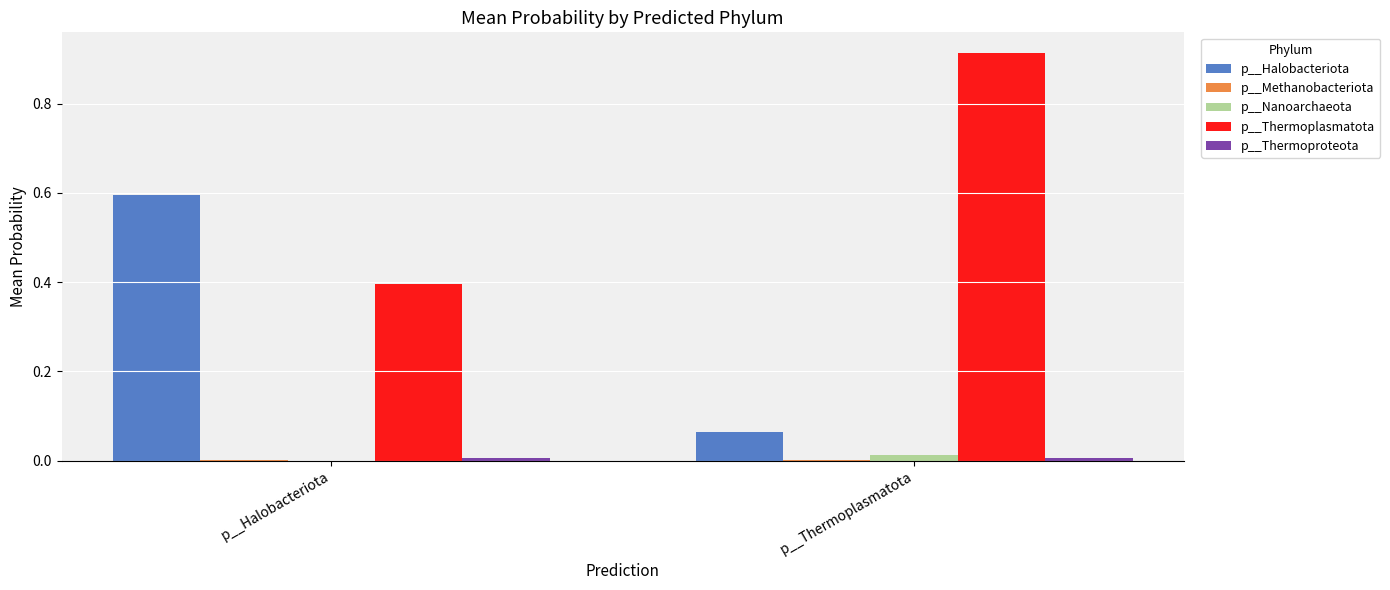

The p__Thermoplasmatota series shows 0.2 at p__Thermoplasmatota. True or false?

False